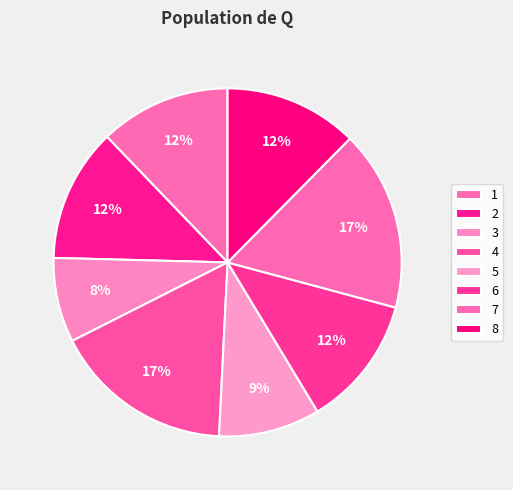

What is the total percentage of 1 and 4?

29.0%